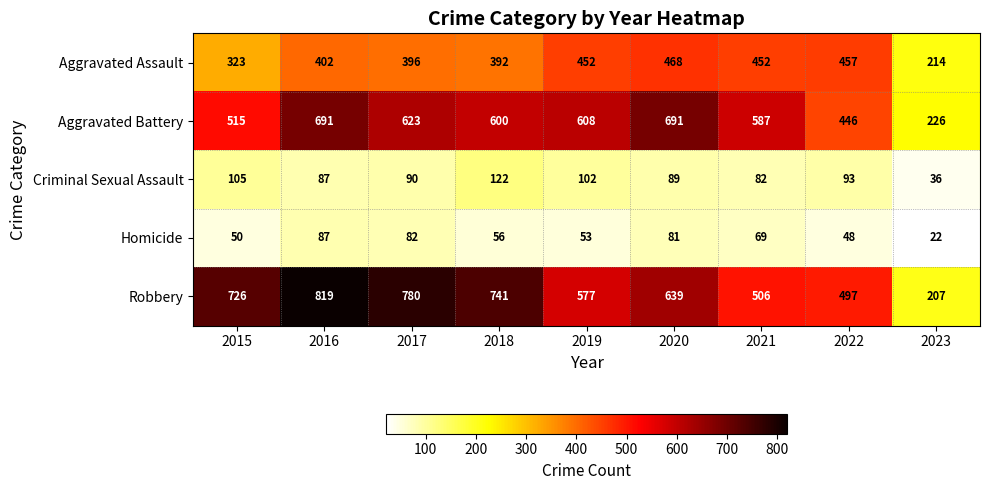

What is the difference between the maximum and minimum values in the Aggravated Battery series?

465